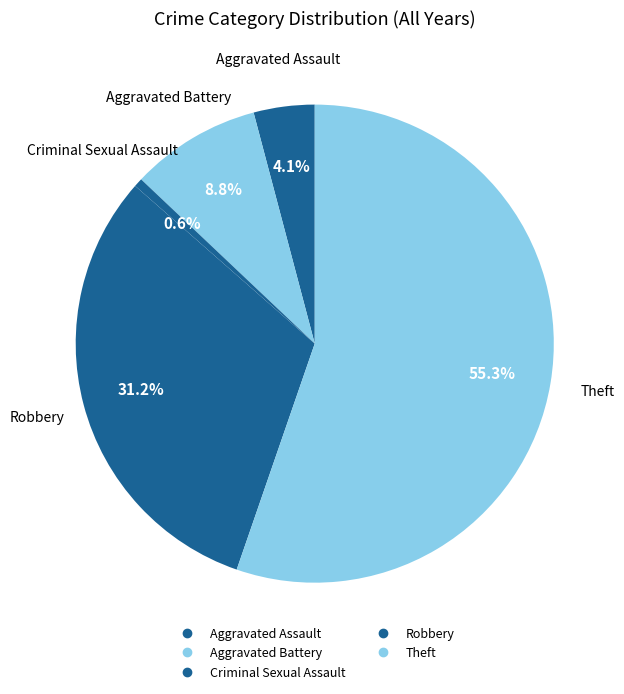

How many slices are in this pie chart?

5